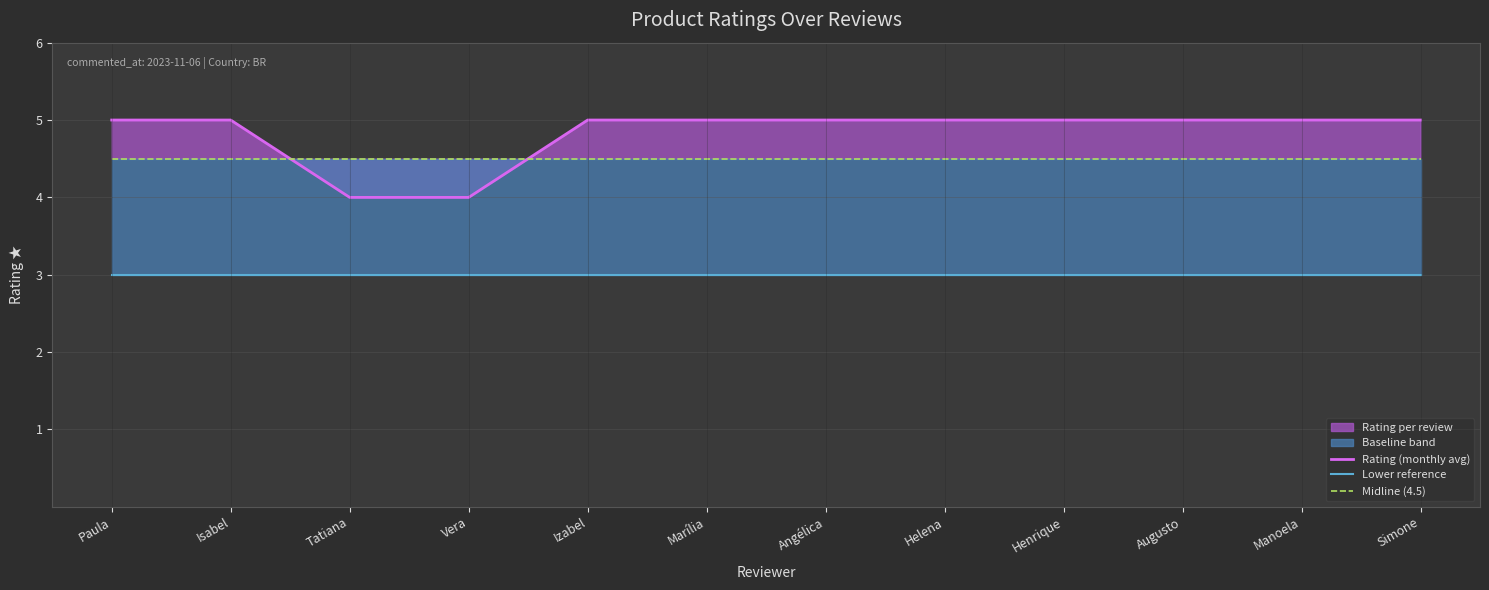

List the labels in order of Lower reference value, smallest first.

Paula, Isabel, Tatiana, Vera, Izabel, Marília, Angélica, Helena, Henrique, Augusto, Manoela, Simone